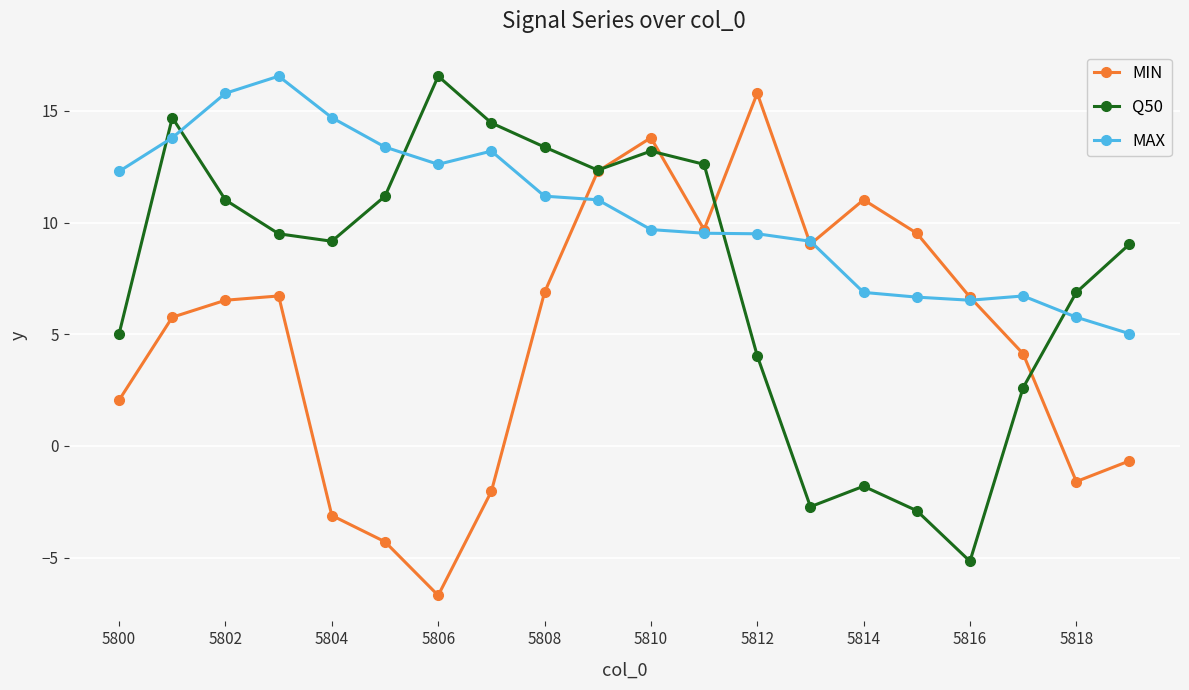

Which series has the largest total across all categories?

MAX